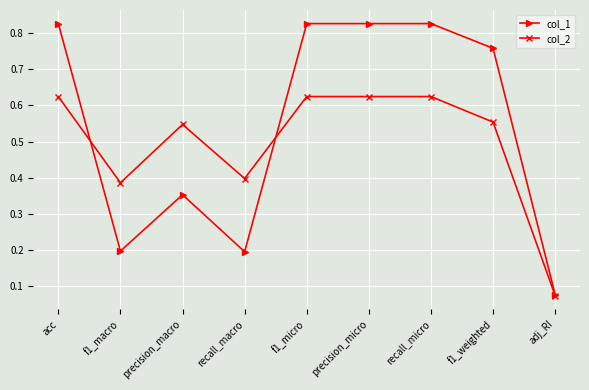

The value of col_1 at f1_macro is 0.2. True or false?

True